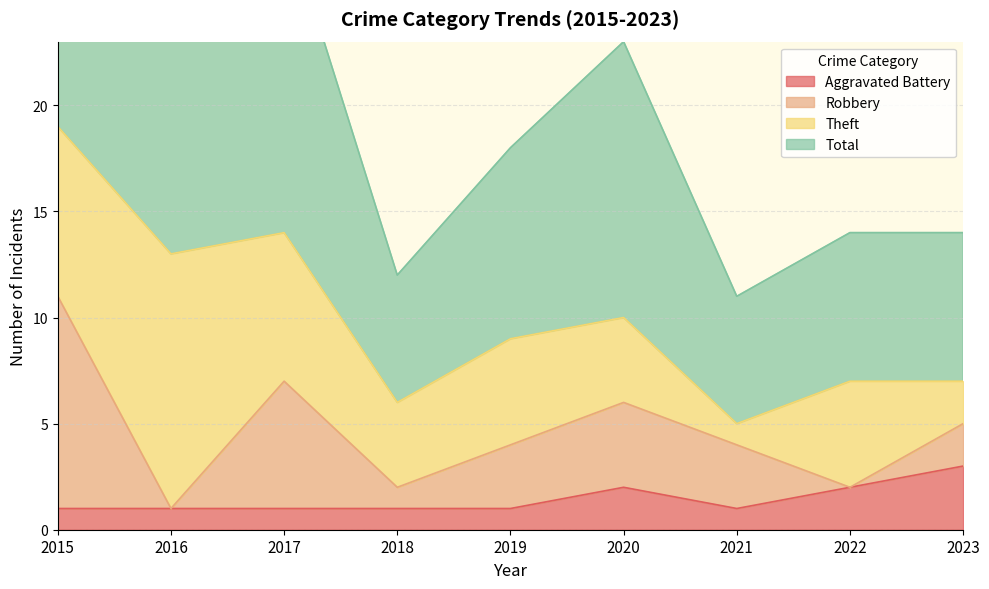

What is the value of the Total point at the 5th from the left?

18